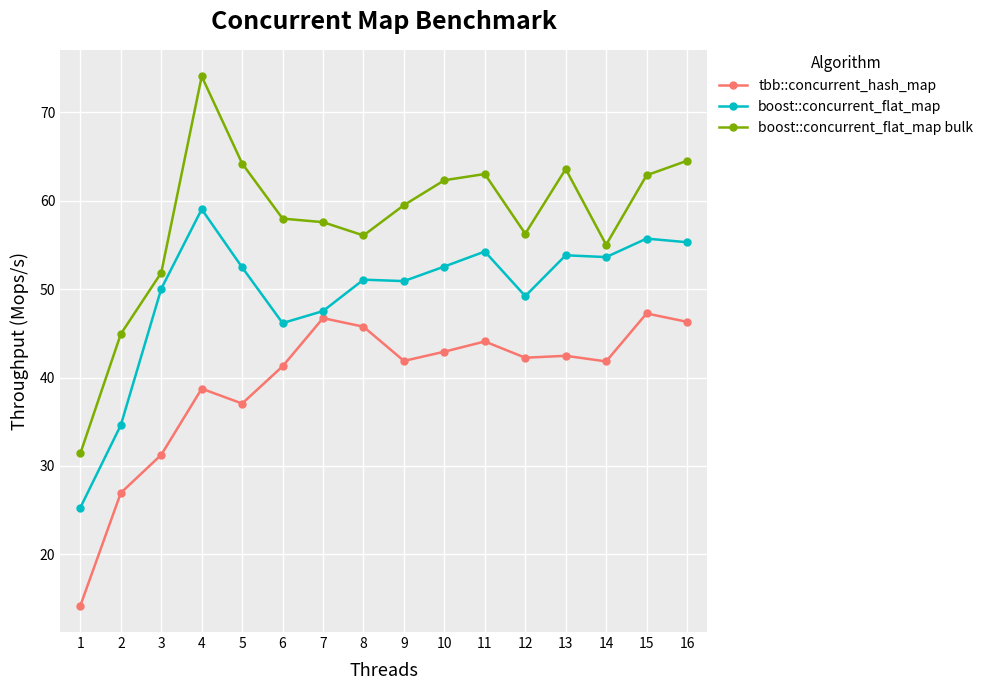

What is the value of the tbb::concurrent_hash_map point at the 7th from the left?

46.7